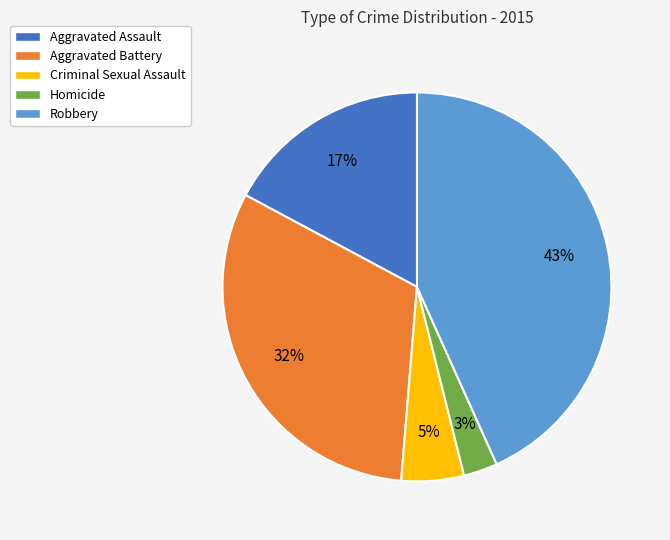

To the nearest percent, what is the difference between the Aggravated Assault and Homicide slice percentages?

14%